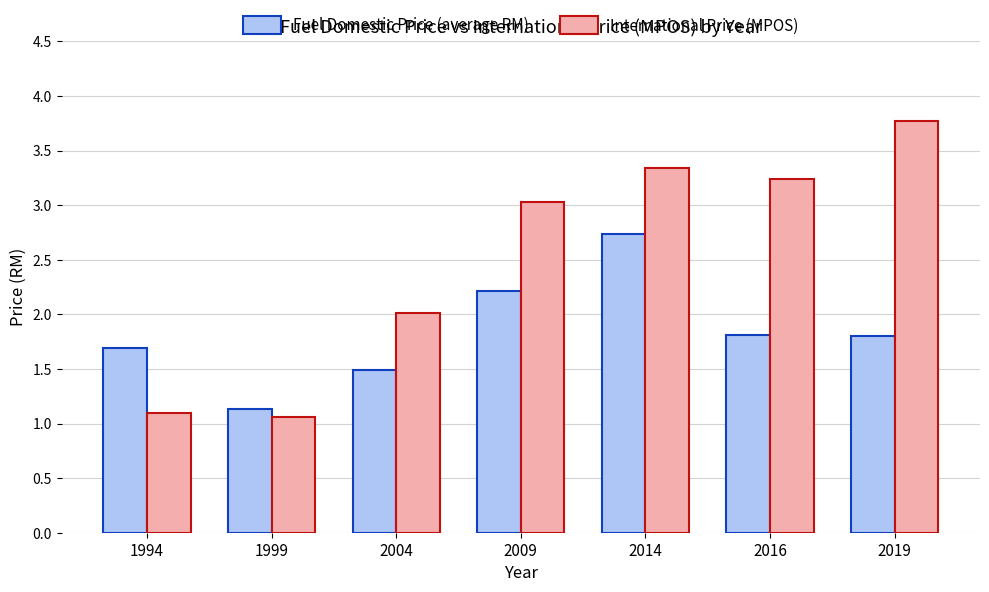

Which series changed the most between 2004 and 2019?

International Price (MPOS)